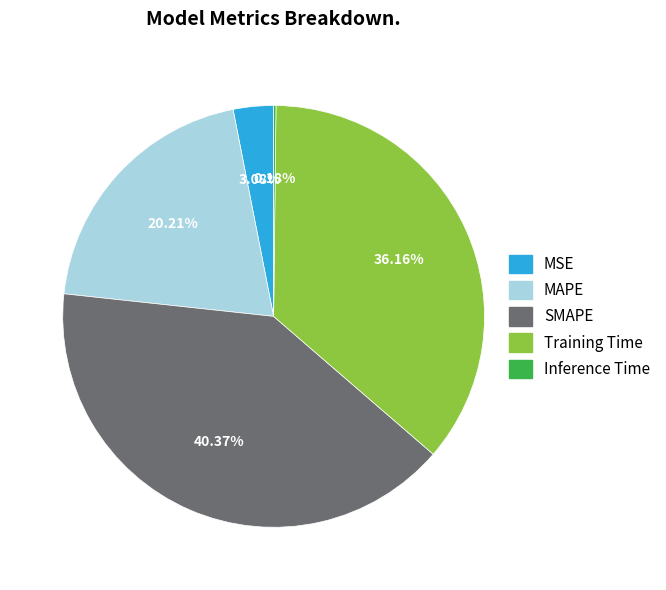

To the nearest percent, what percentage of the pie is MAPE?

20%